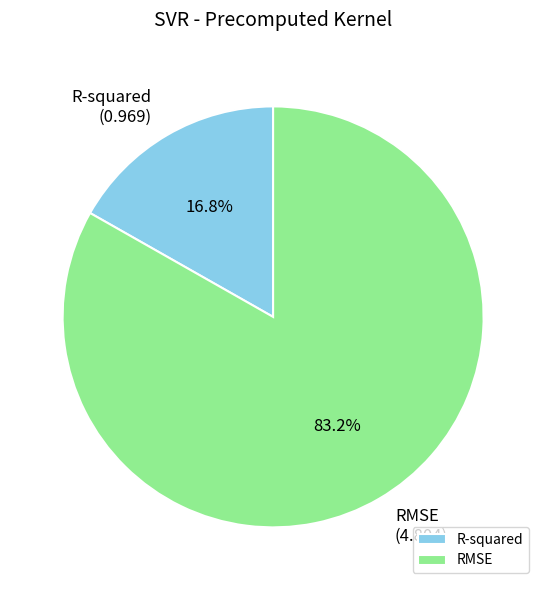

What is the largest slice in the pie chart?

RMSE